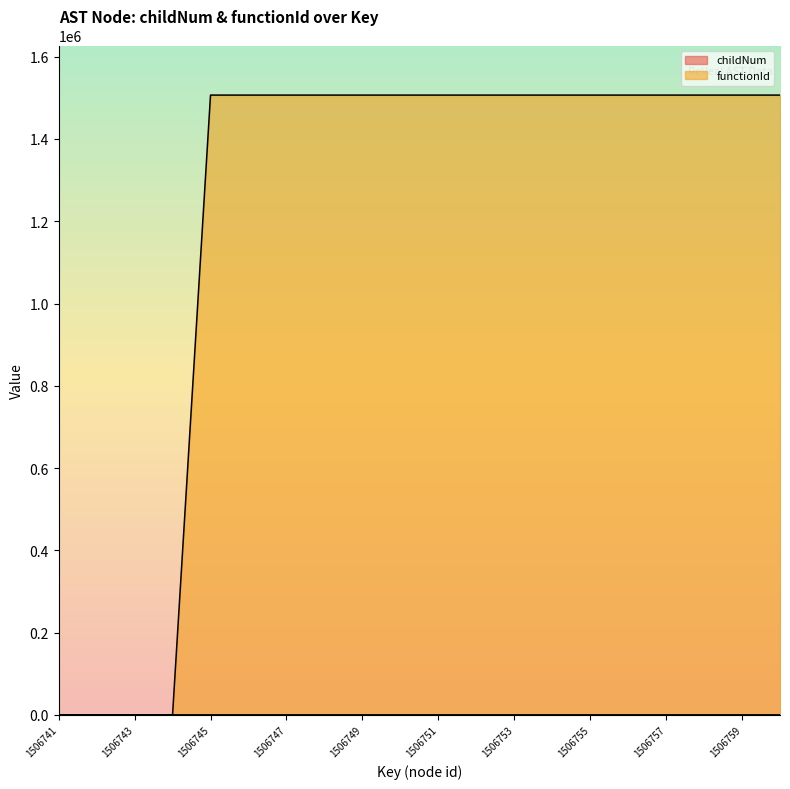

What is the difference between the functionId values at 1506757 and 1506744?

1506741